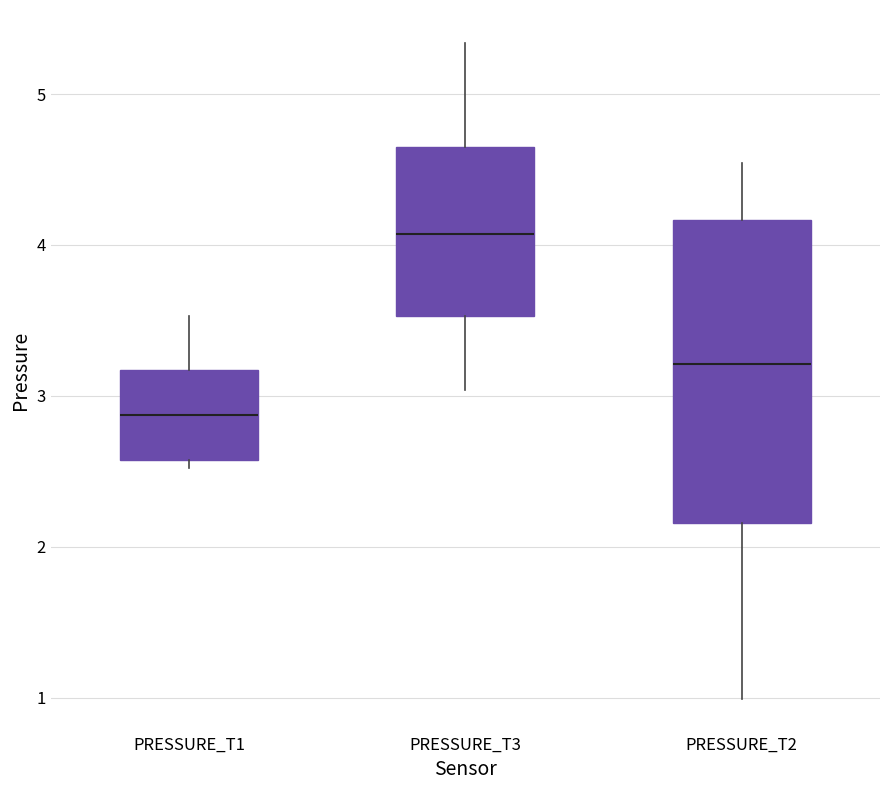

Which box has the lowest median line?

PRESSURE_T1